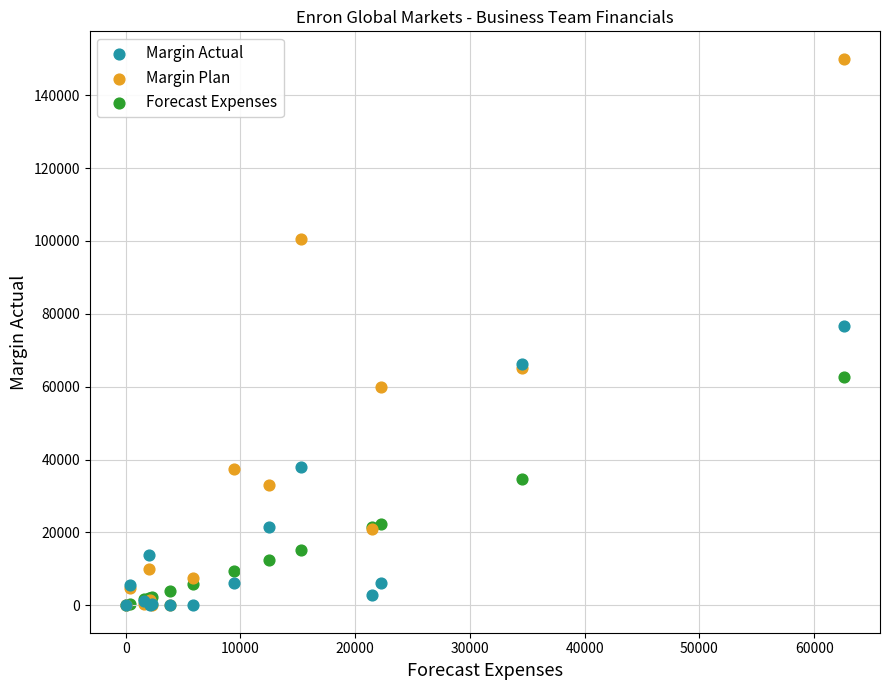

In the Margin Plan series, what Y value is closest to 75000?

65000.0